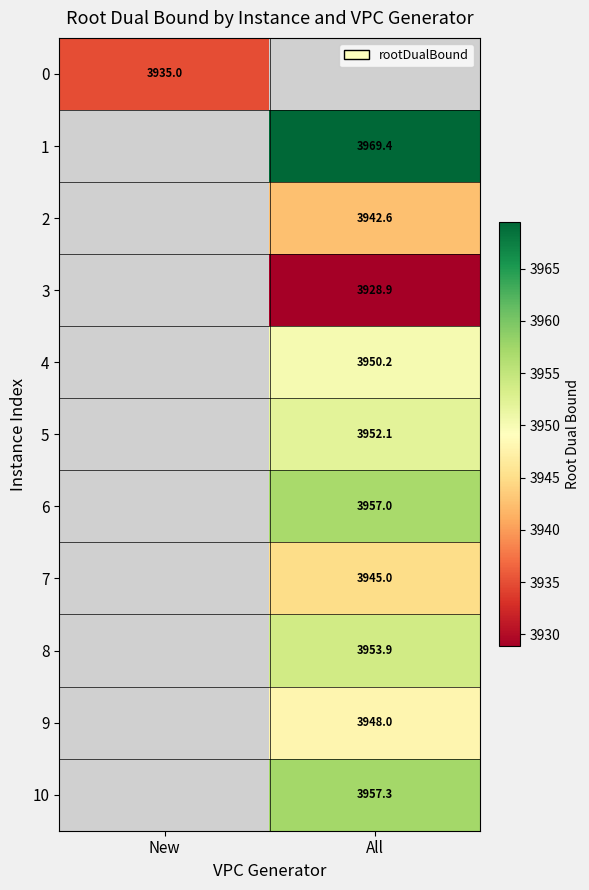

Is the value of 4 at All greater than the value of 7 at All?

Yes